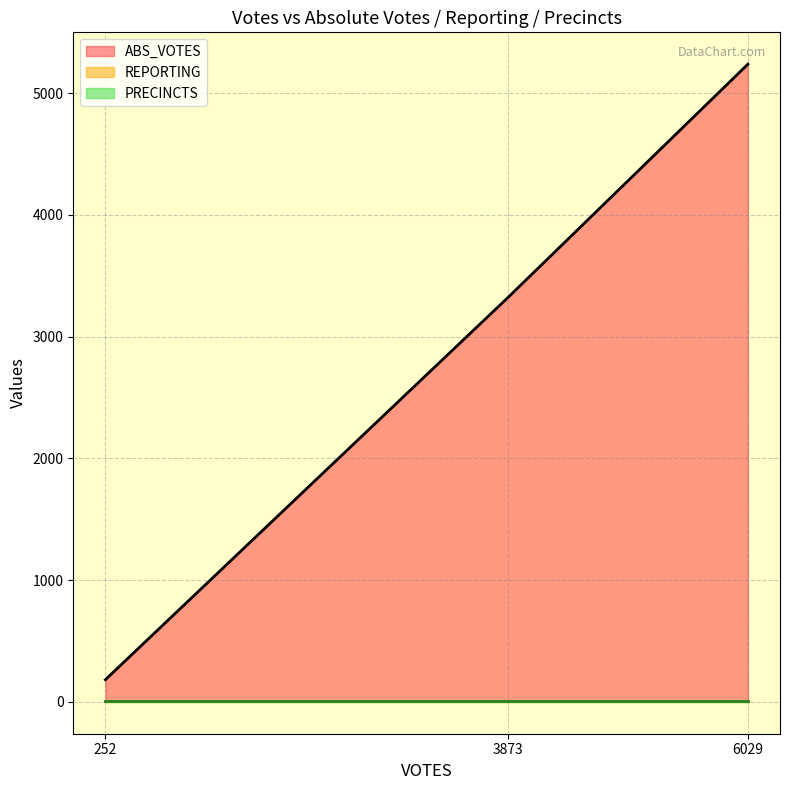

What is the maximum value shown in the chart?

5237